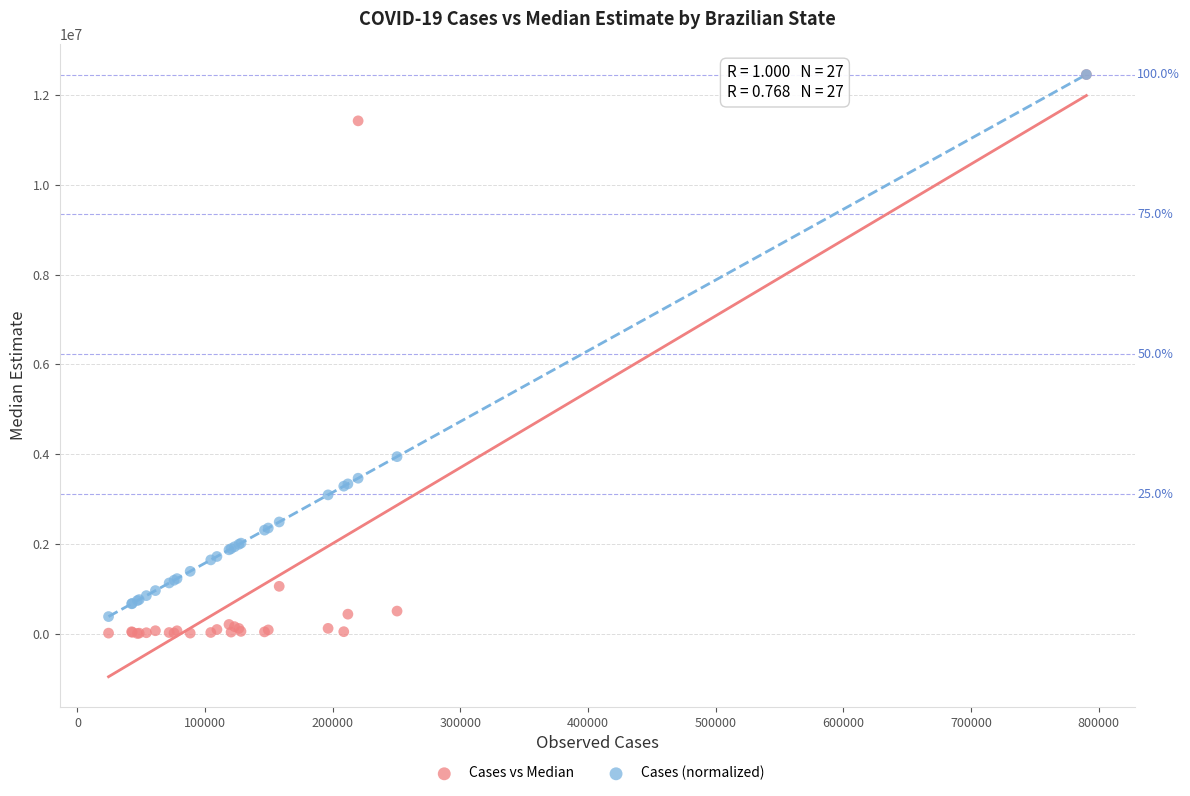

Across all series, what Y value is closest to 6230219?

3944911.1